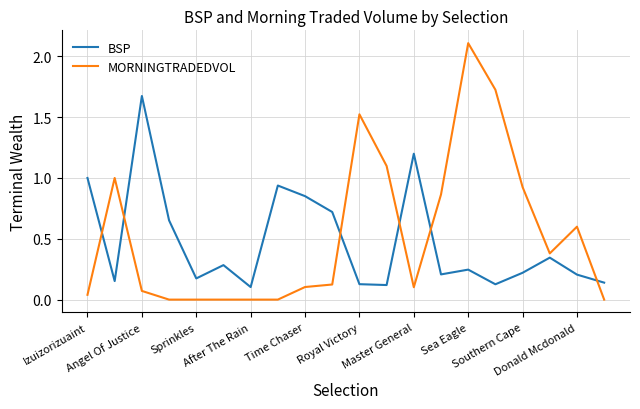

Which series has the largest range (max minus min)?

MORNINGTRADEDVOL